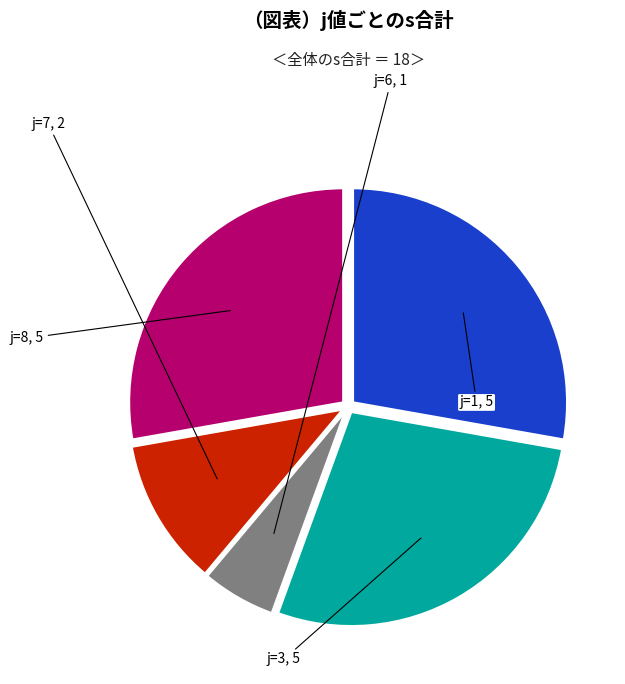

What percentage is the j=1 slice, to the nearest percent?

28%